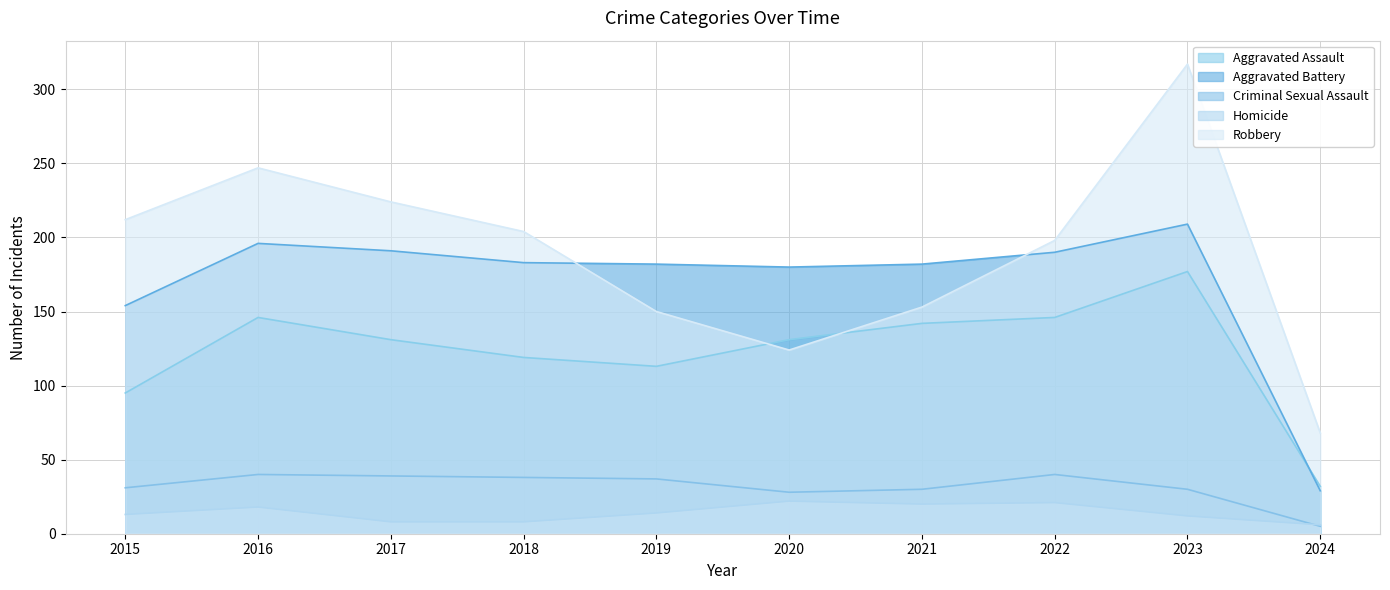

What is the maximum value shown in the chart?

317